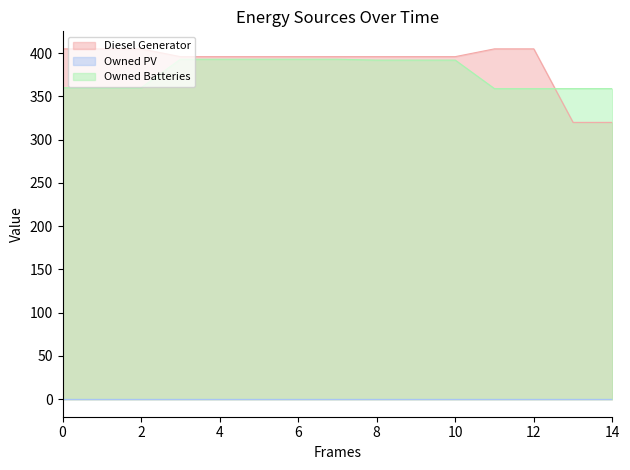

What is the minimum value for Owned Batteries?

359